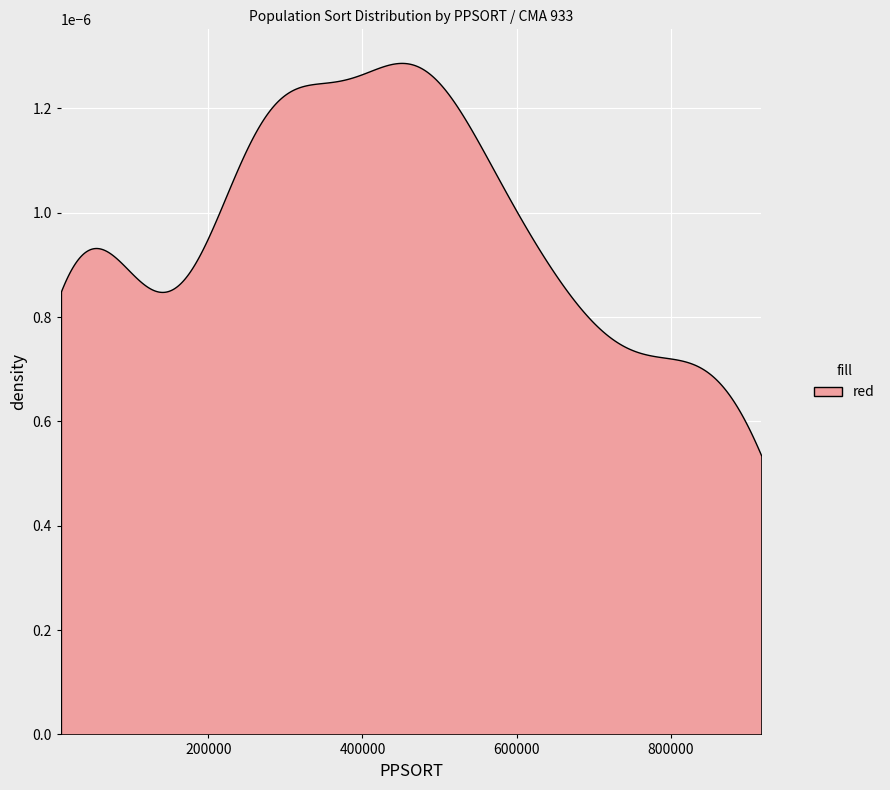

How many lines are shown in the chart?

1